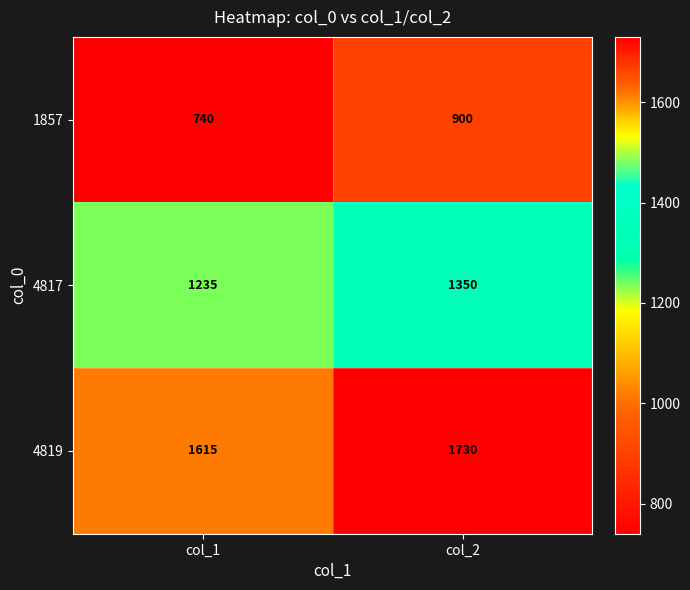

Which label corresponds to the smallest value in the chart?

col_1